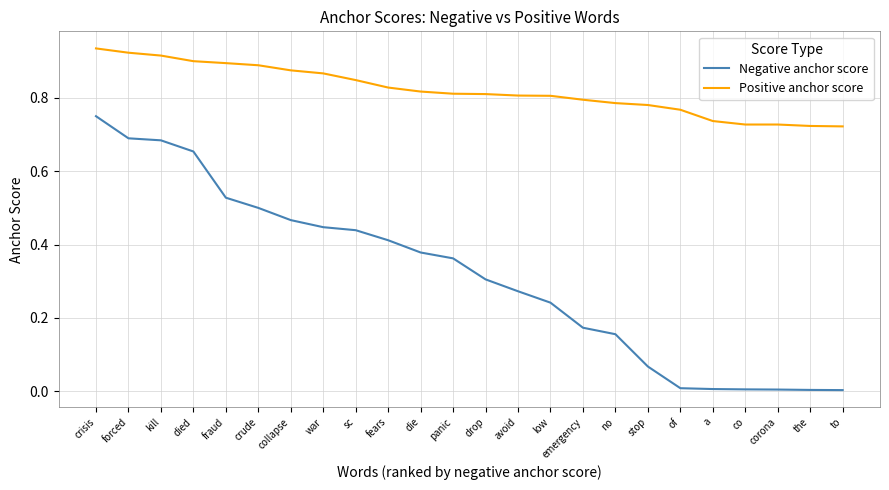

Is the value of Positive anchor score at a greater than the value of Negative anchor score at avoid?

Yes